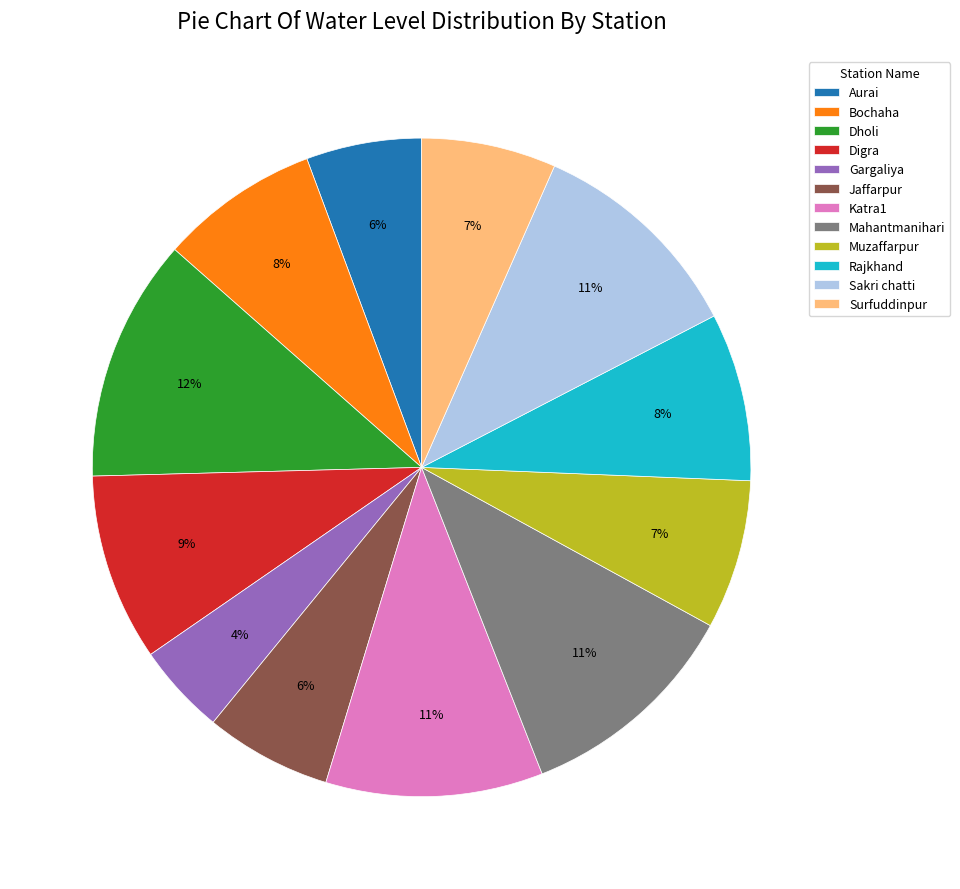

To the nearest percent, what percentage of the pie is Katra1?

11%